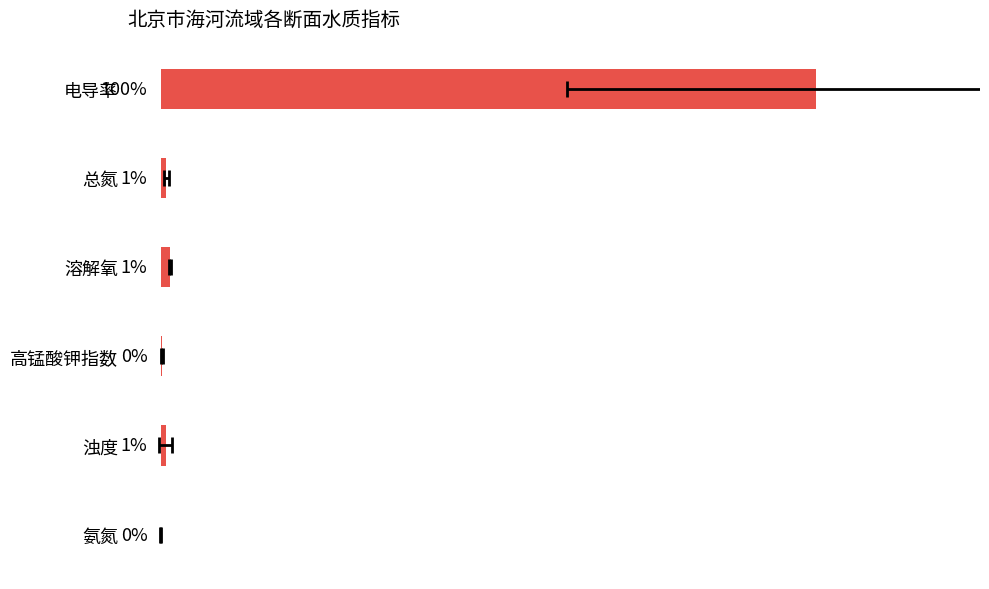

List the labels in order of value, smallest first.

氨氮, 高锰酸钾指数, 浊度, 总氮, 溶解氧, 电导率